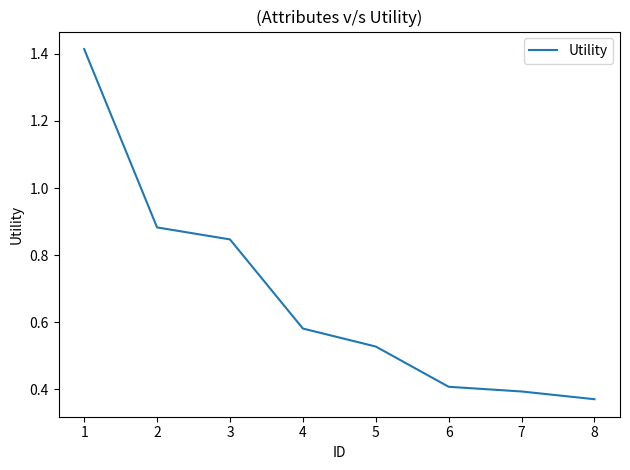

List the labels in order of value, largest first.

1, 2, 3, 4, 5, 6, 7, 8